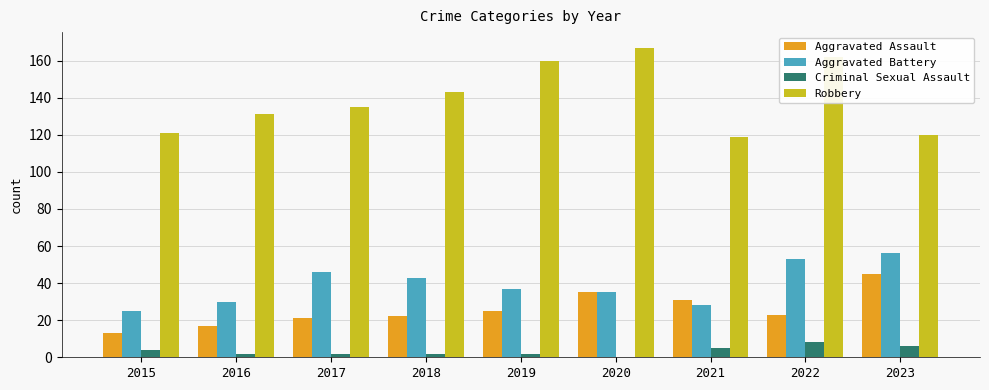

Is it true that Aggravated Battery equals 28 at 2021?

True